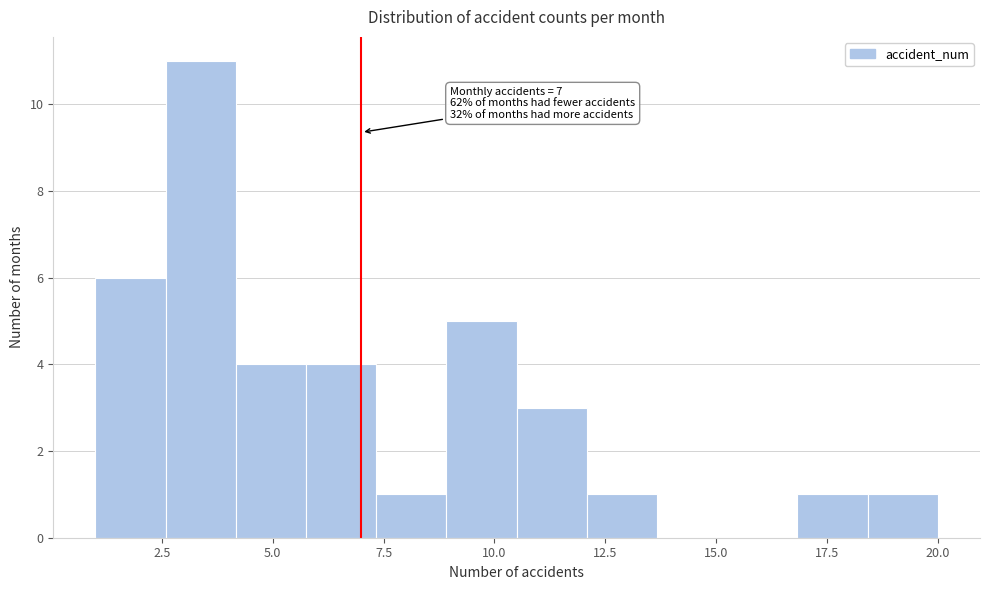

Read against the x-axis, roughly where is the centre of the tallest bar?

3.5